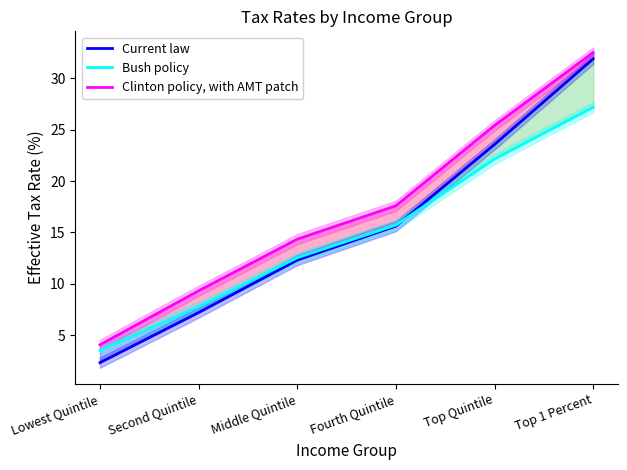

What is the approximate value of Current law at Second Quintile?

7.2